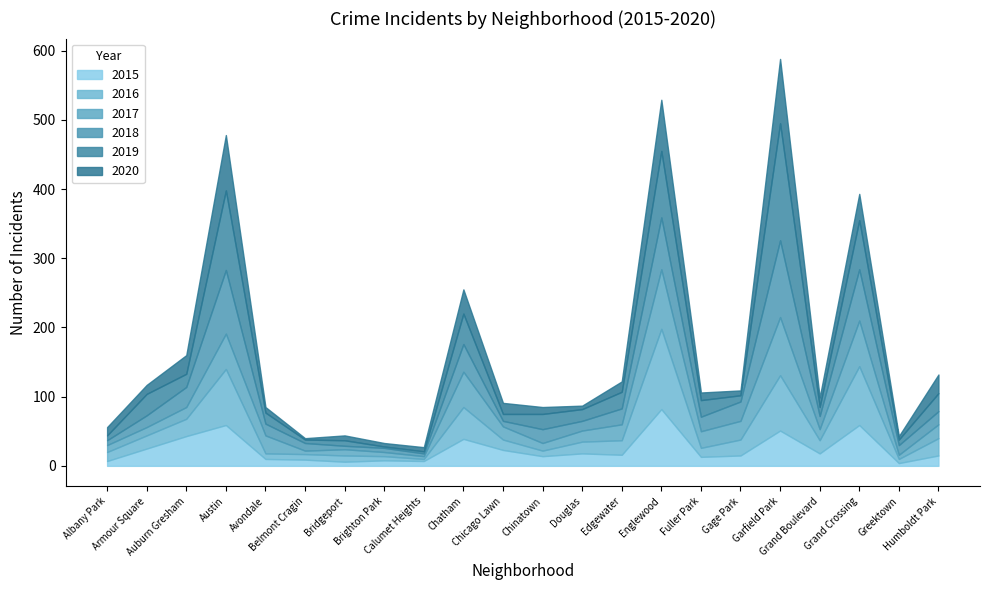

In 2016, how many points are lower than both neighbors (excluding endpoints)?

5